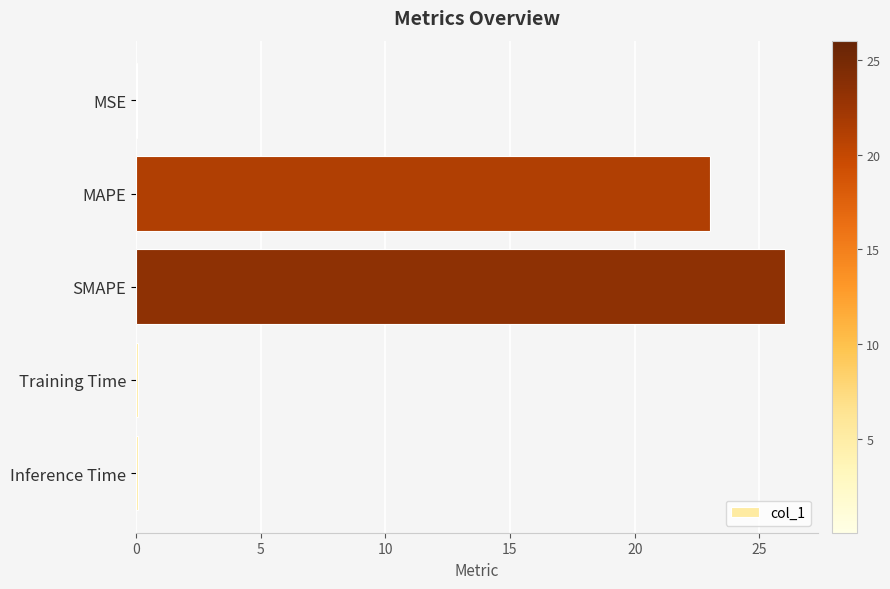

Which label corresponds to the largest value in the chart?

SMAPE